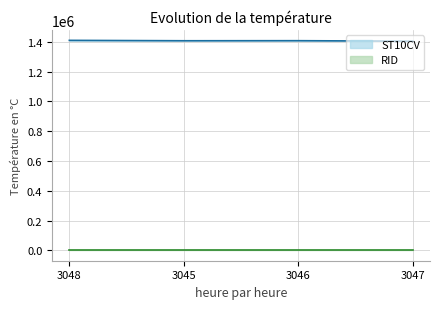

Is it true that the value at 3046 is 357310?

False